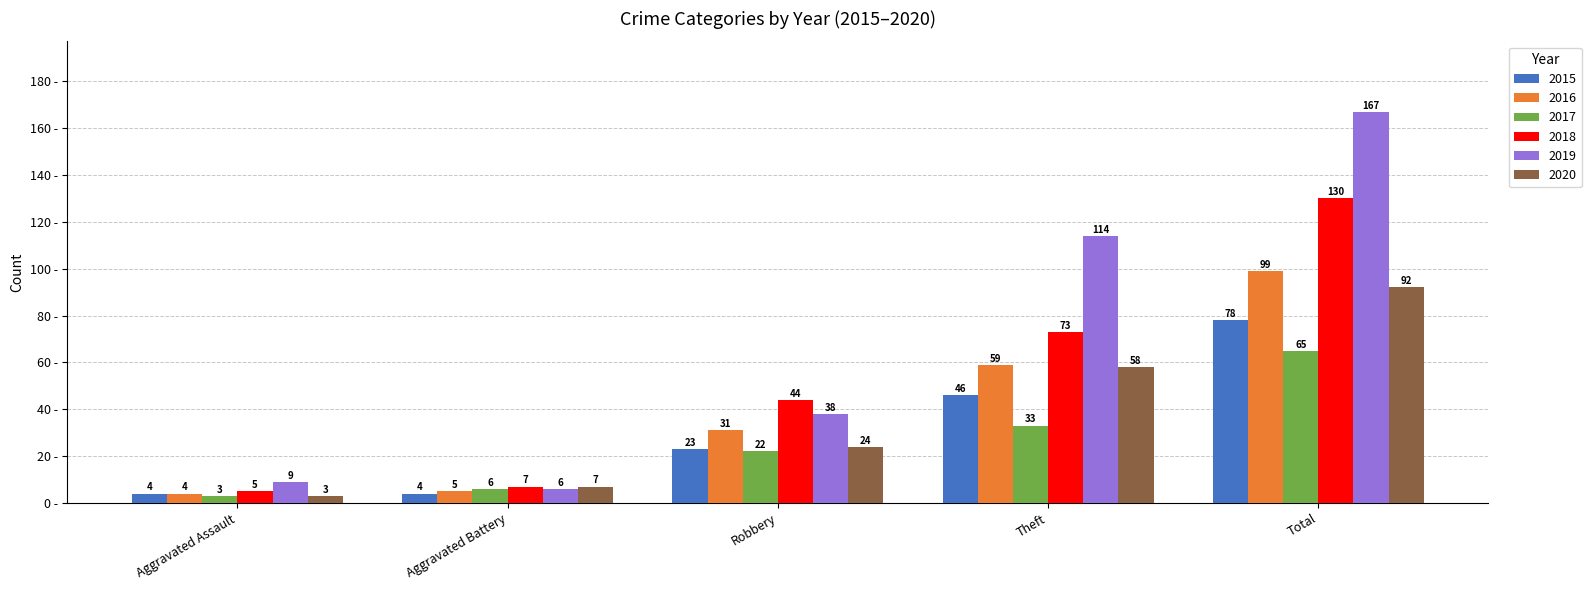

Which series has the widest spread of values?

2019